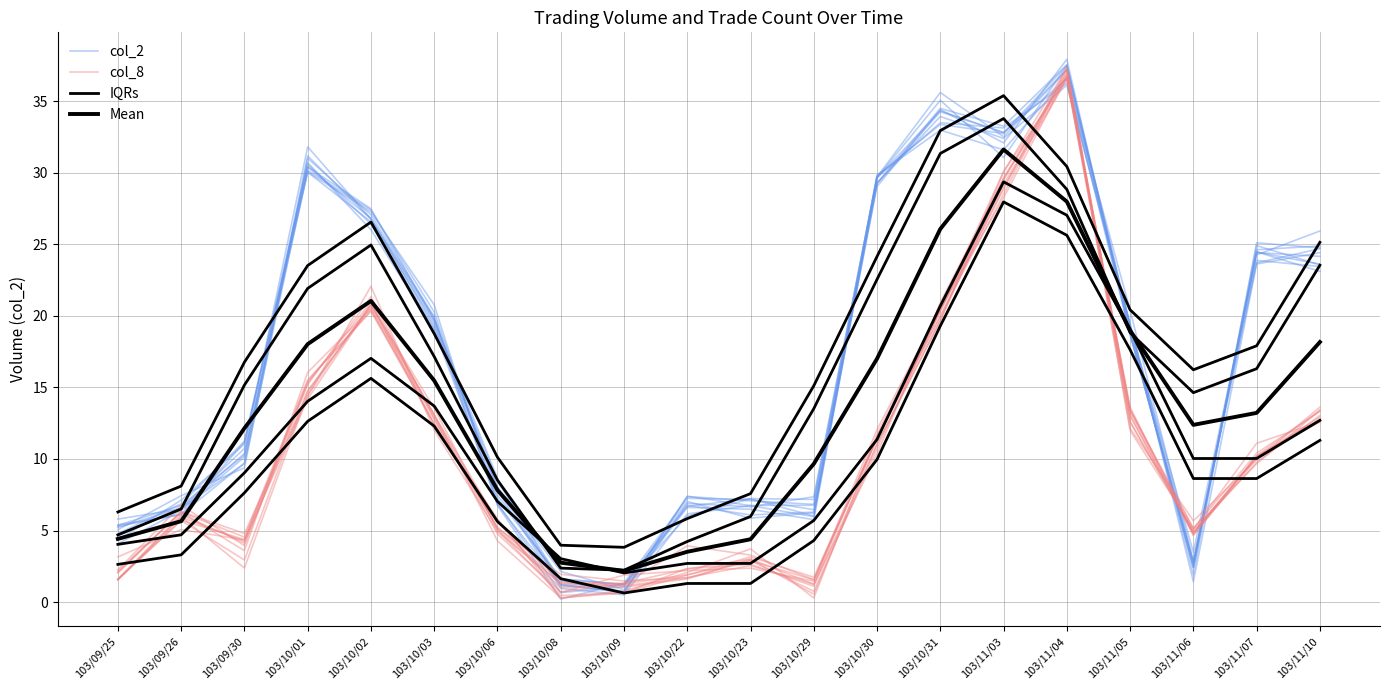

True or false: IQRs has a value of 3.1 at 103/09/26.

False